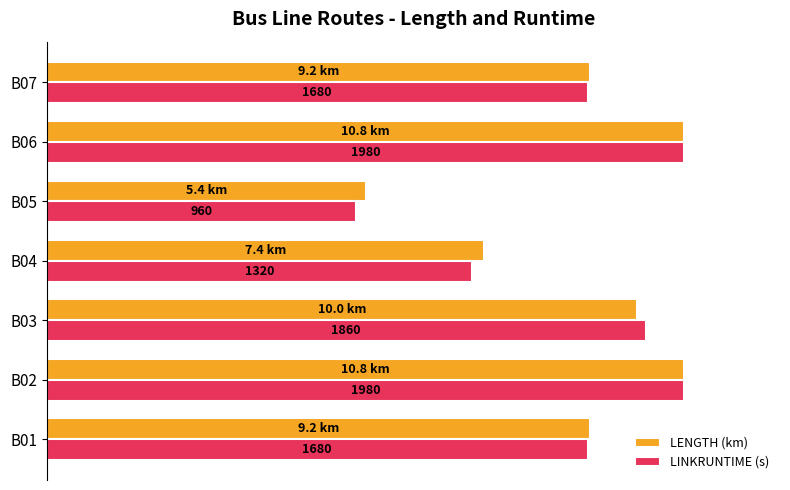

What are all the series names shown in the legend?

LENGTH (km), LINKRUNTIME (s)